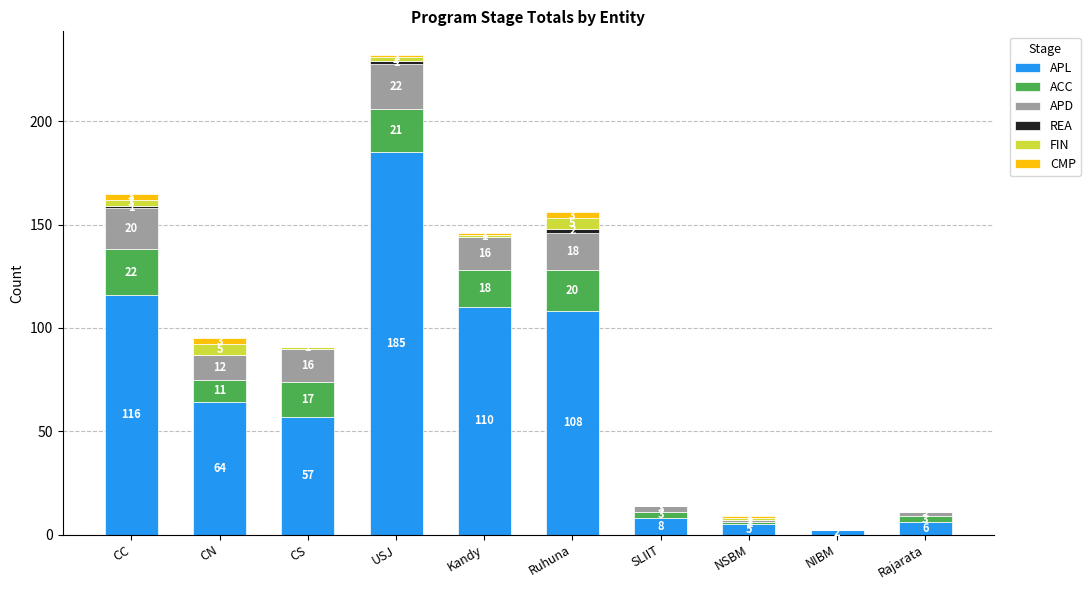

What is the total value across all series at Kandy?

146